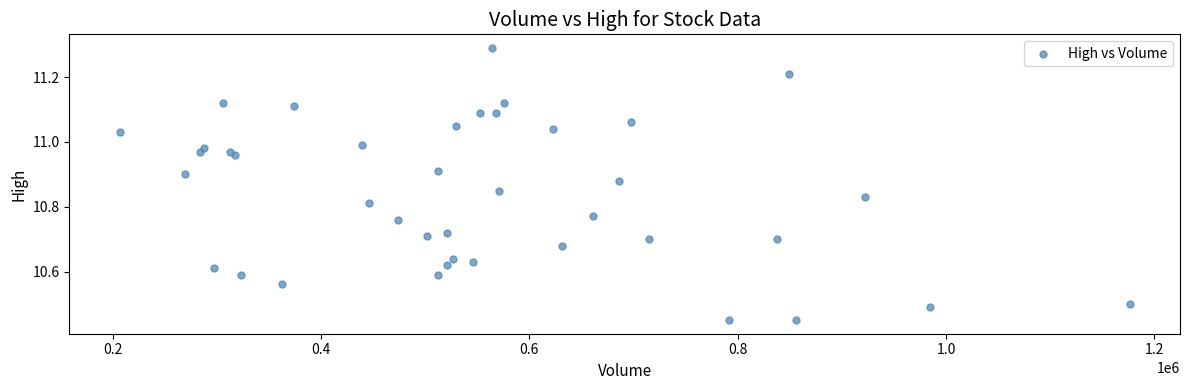

What is the range of Y values (max minus min)?

0.8